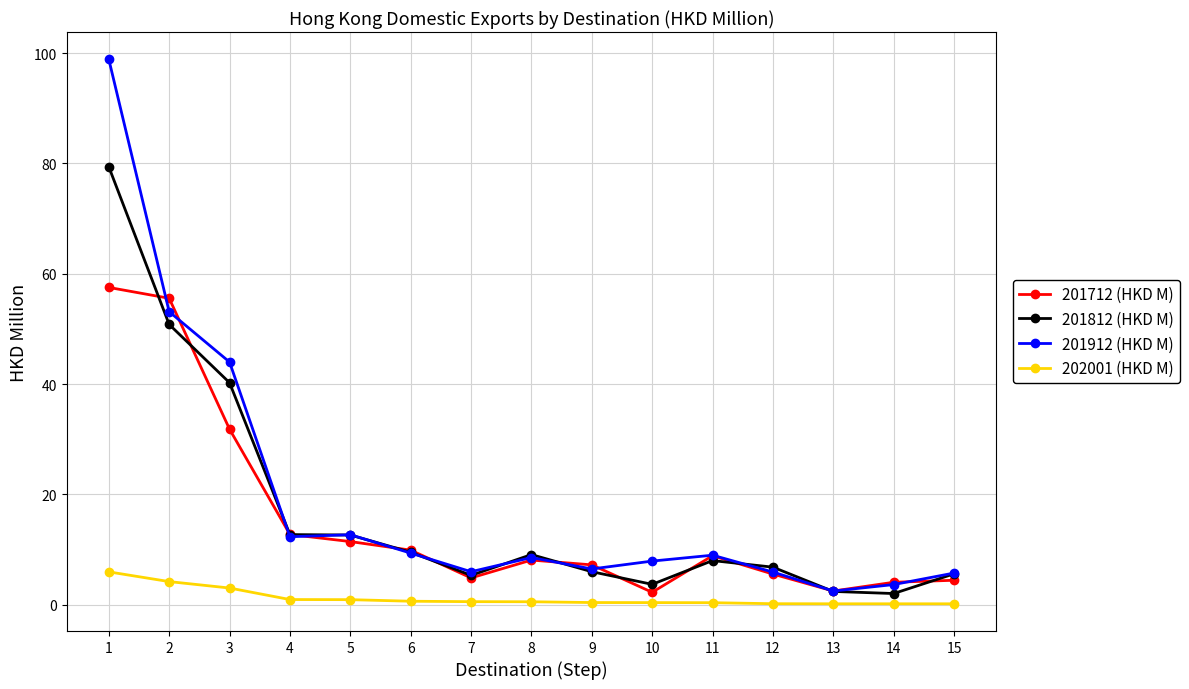

Rank the series at 10 from highest to lowest value.

201912 (HKD M), 201812 (HKD M), 201712 (HKD M), 202001 (HKD M)